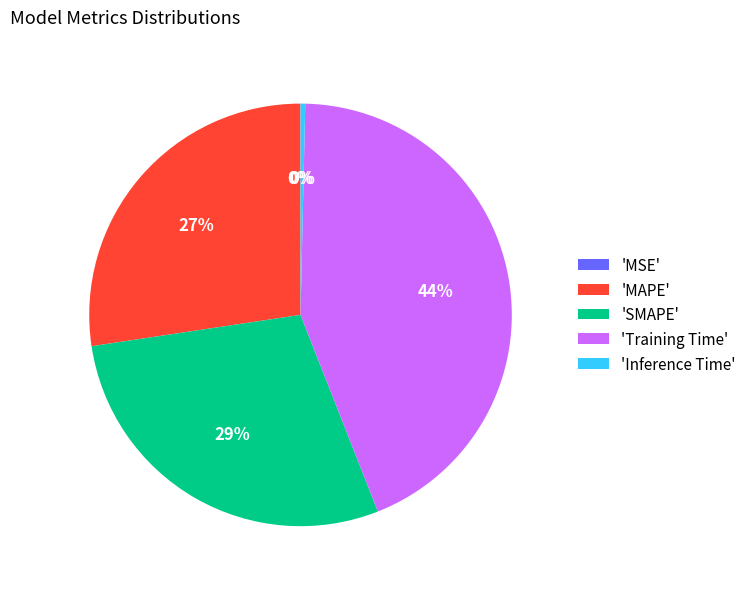

Is there any slice that represents more than half of the pie?

No